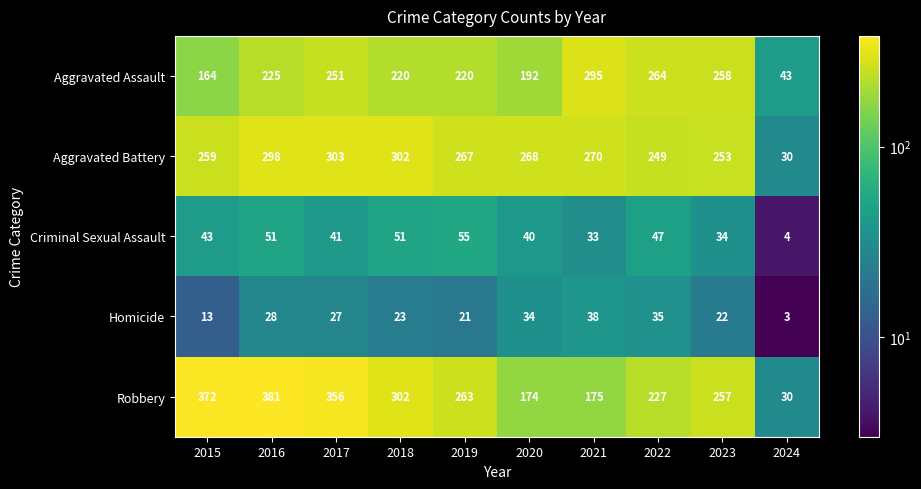

At which category is the sum across all series the highest?

2016